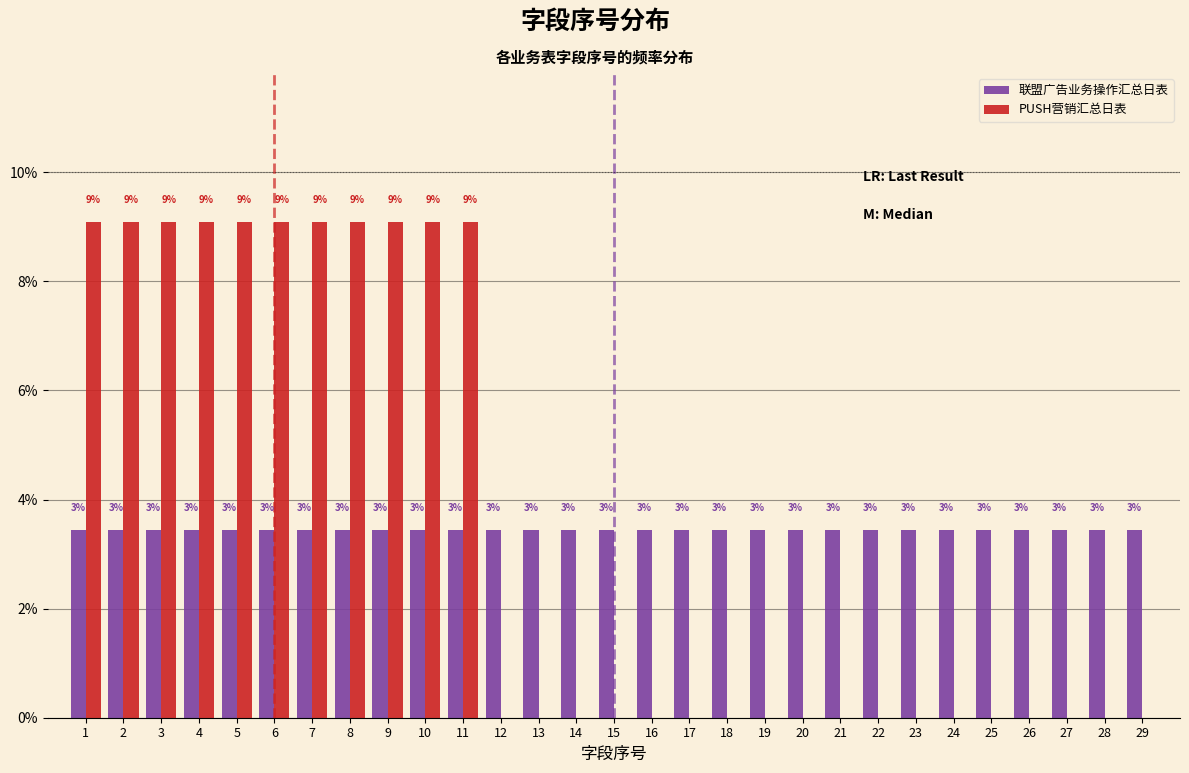

What are all the series names shown in the legend?

联盟广告业务操作汇总日表, PUSH营销汇总日表